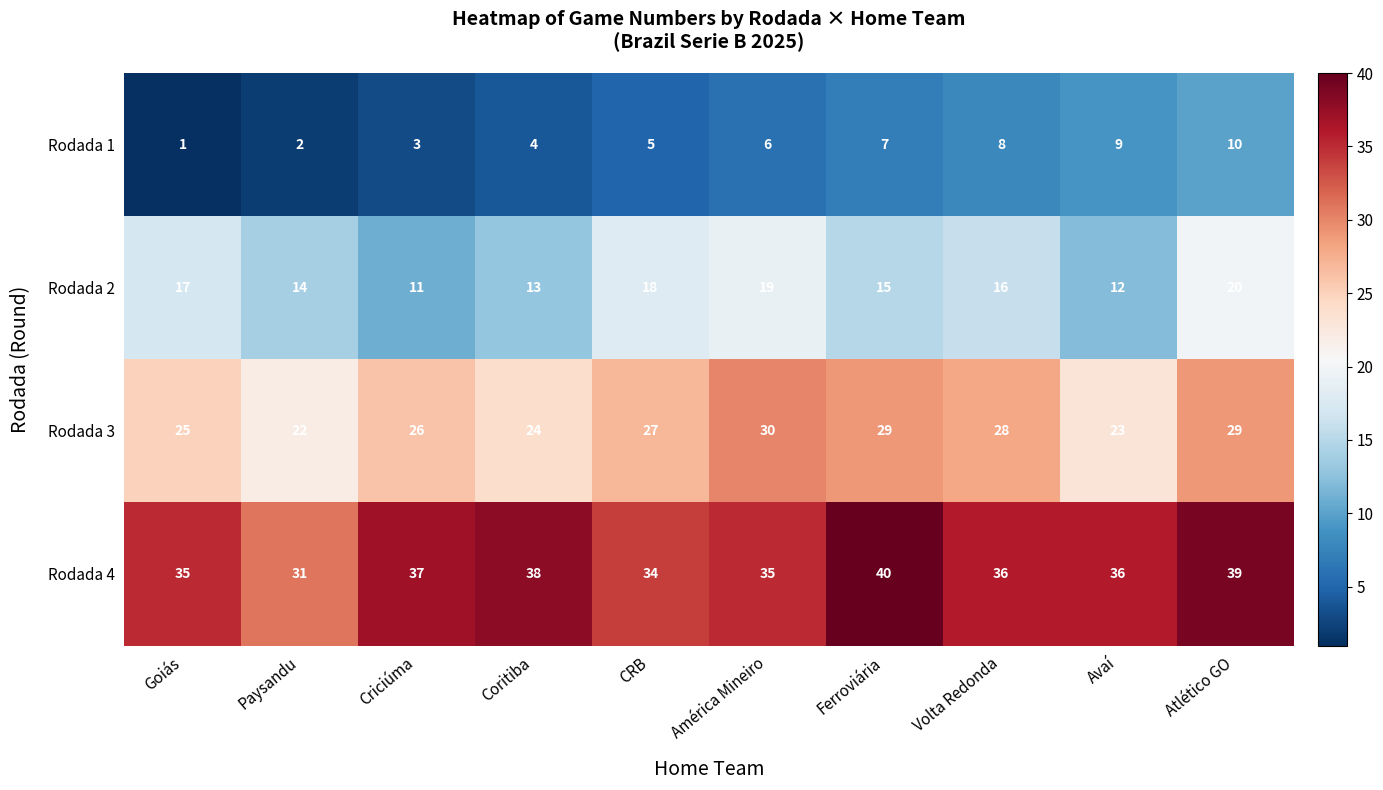

At Coritiba, list the series in order from smallest to largest.

Rodada 1, Rodada 2, Rodada 3, Rodada 4